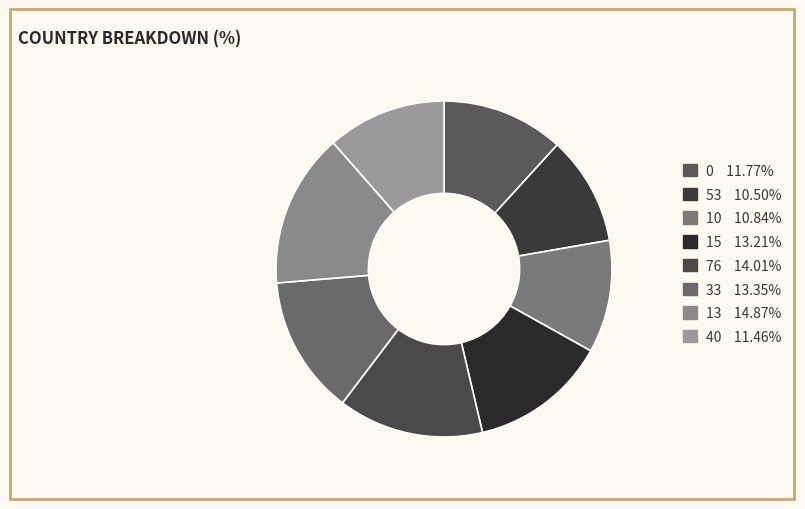

Count the number of slices in the pie.

8